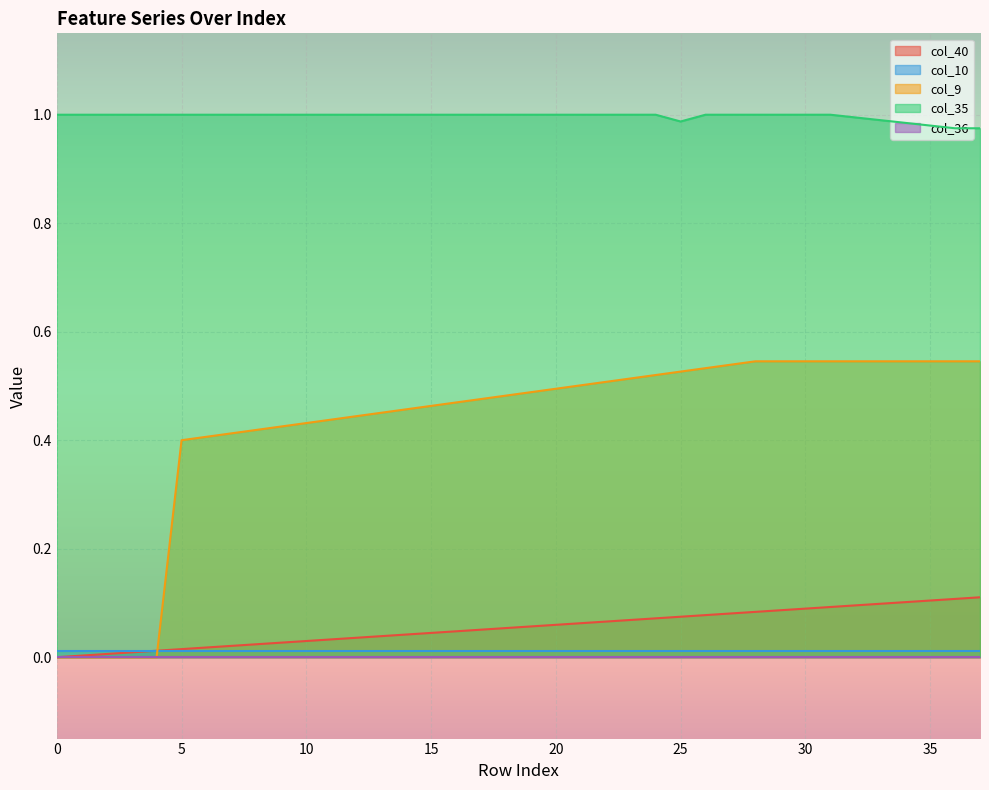

Does the chart display data point markers on the line(s)?

No